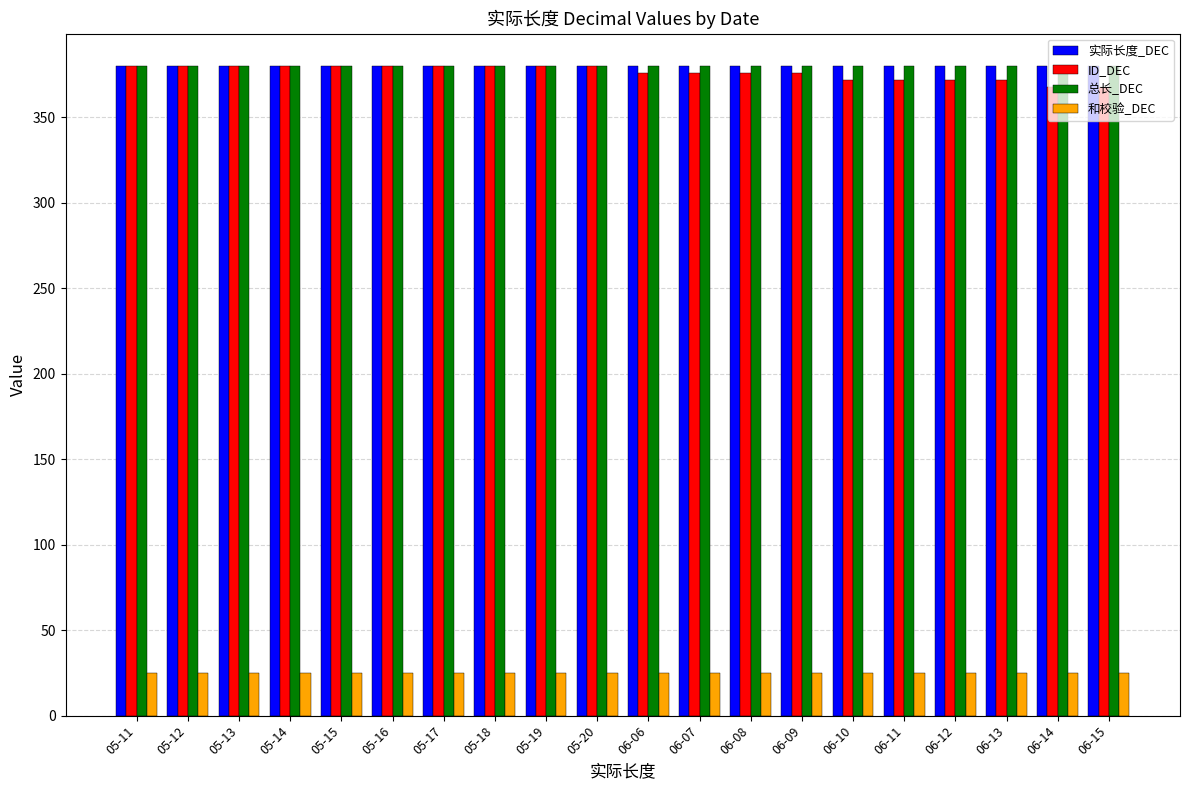

What is the spread (max minus min) of values at 06-08?

355